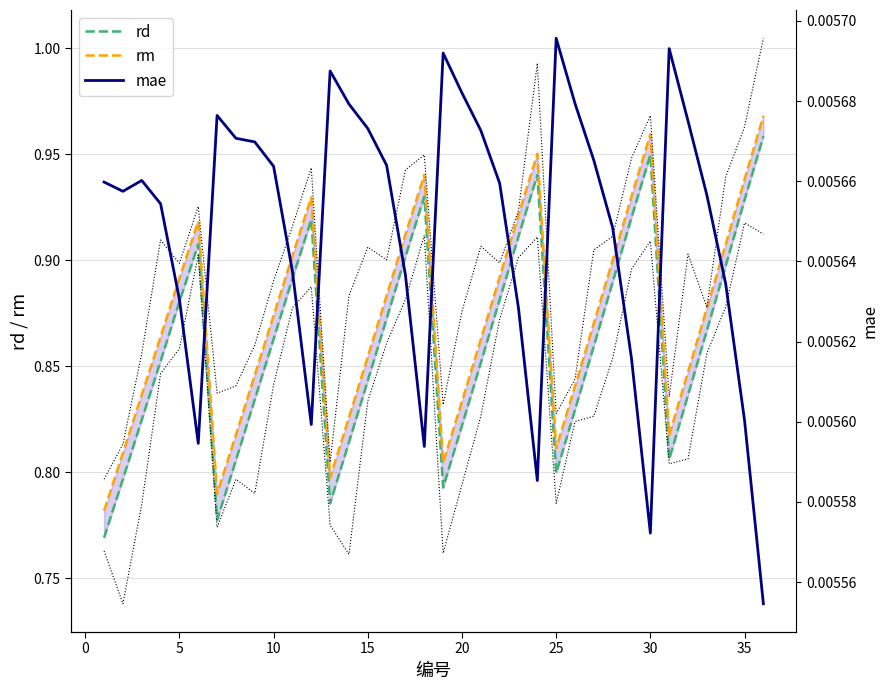

True or false: rd and rm intersect in this chart.

False